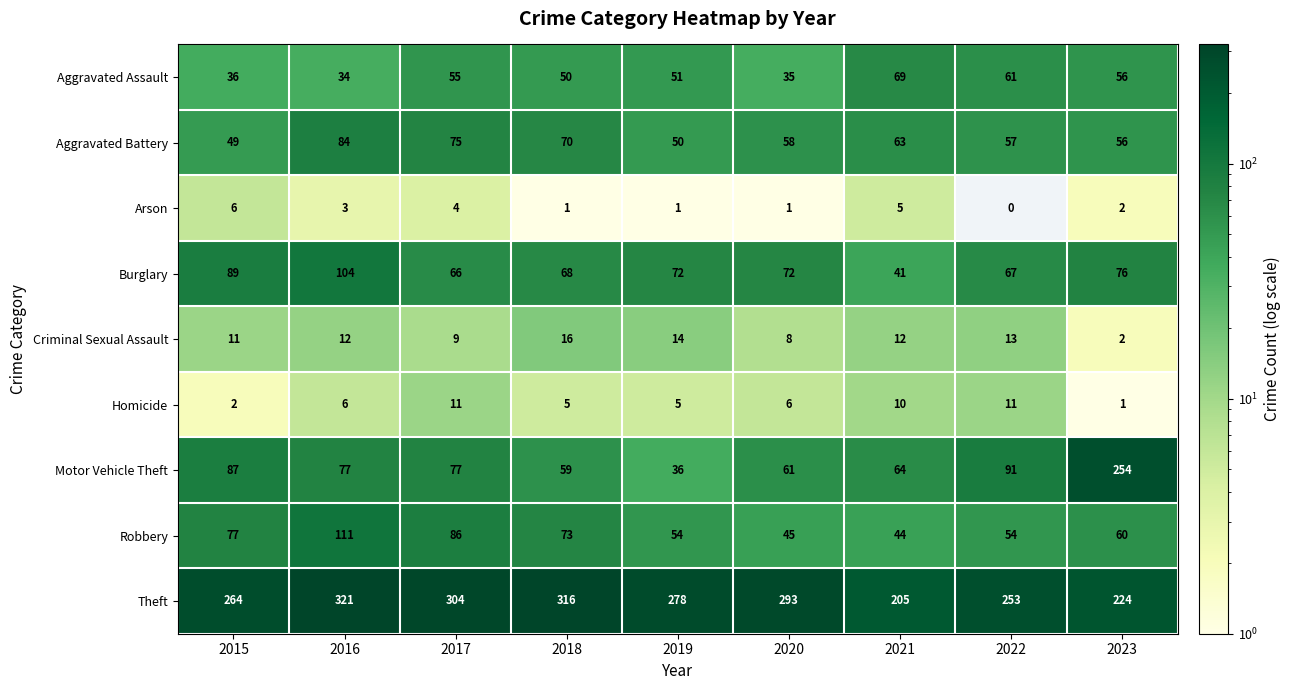

How many data points does each series have?

9